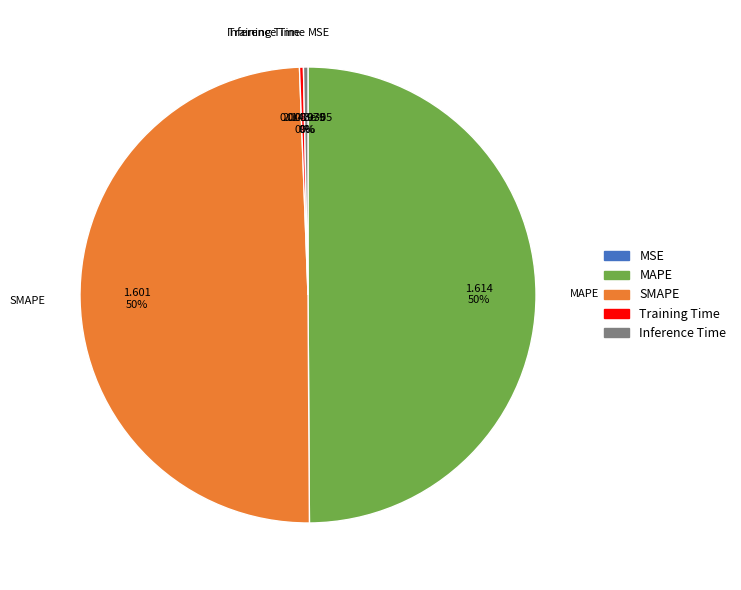

Do SMAPE and MAPE together represent more than half of the pie?

Yes